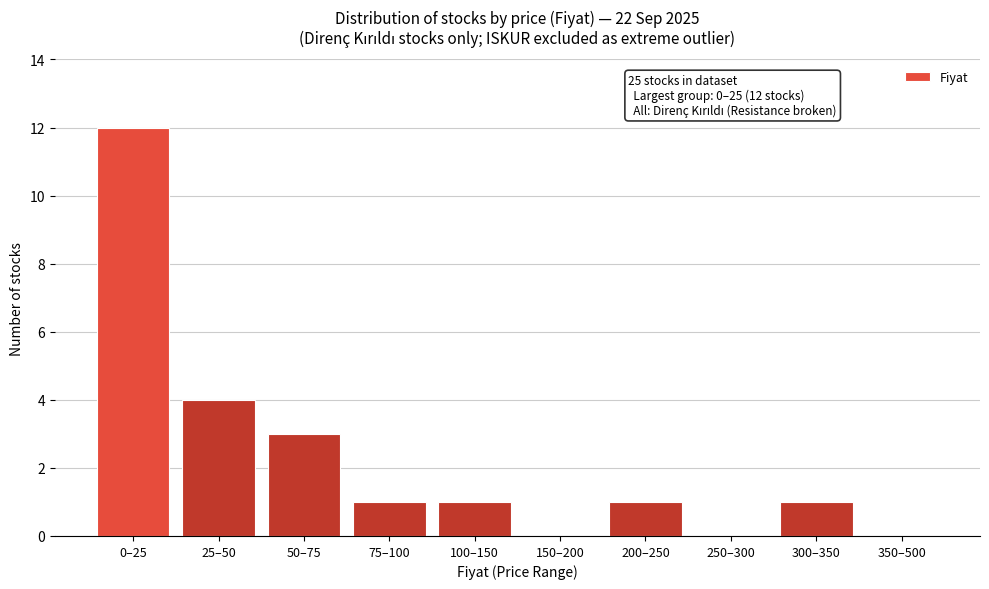

Reading right to left, list all the values displayed in this chart.

350–500=0	300–350=1	250–300=0	200–250=1	150–200=0	100–150=1	75–100=1	50–75=3	25–50=4	0–25=12